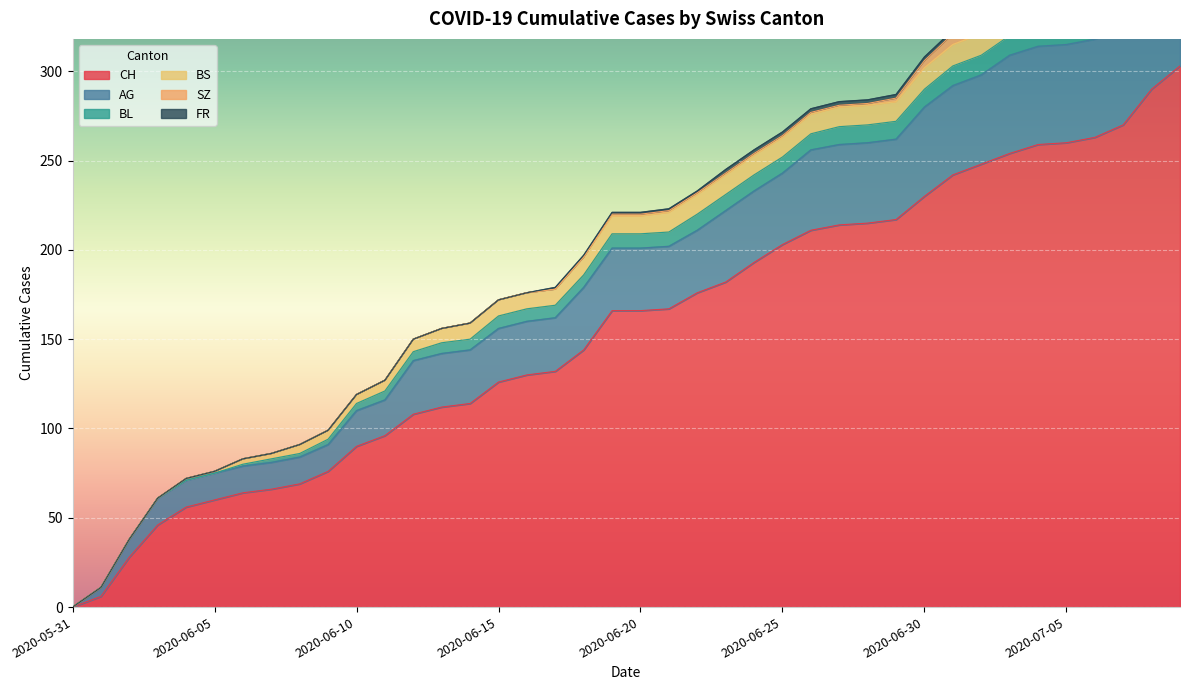

True or false: SZ and CH intersect in this chart.

False